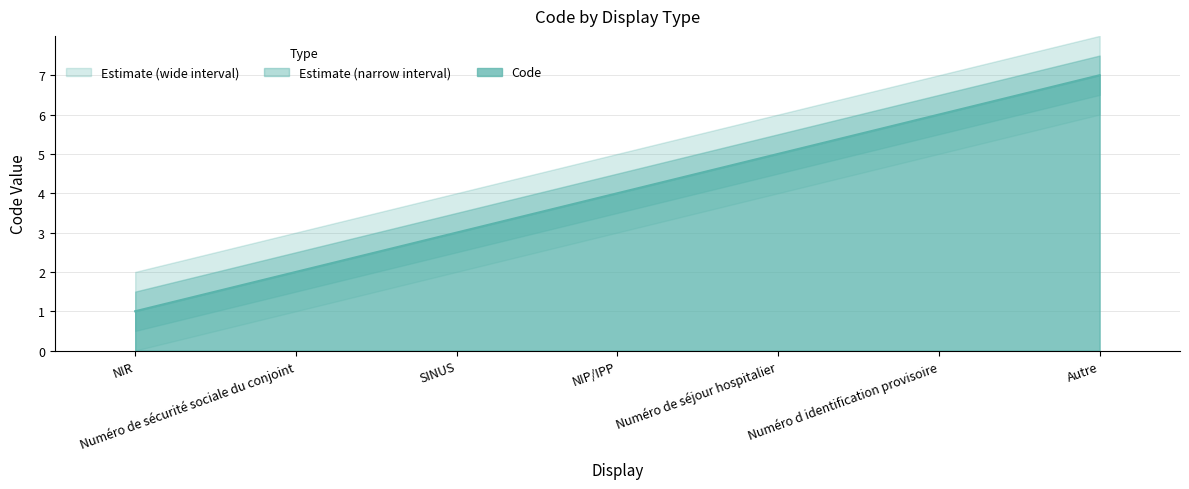

Where does the data first go above 4?

Numéro de séjour hospitalier